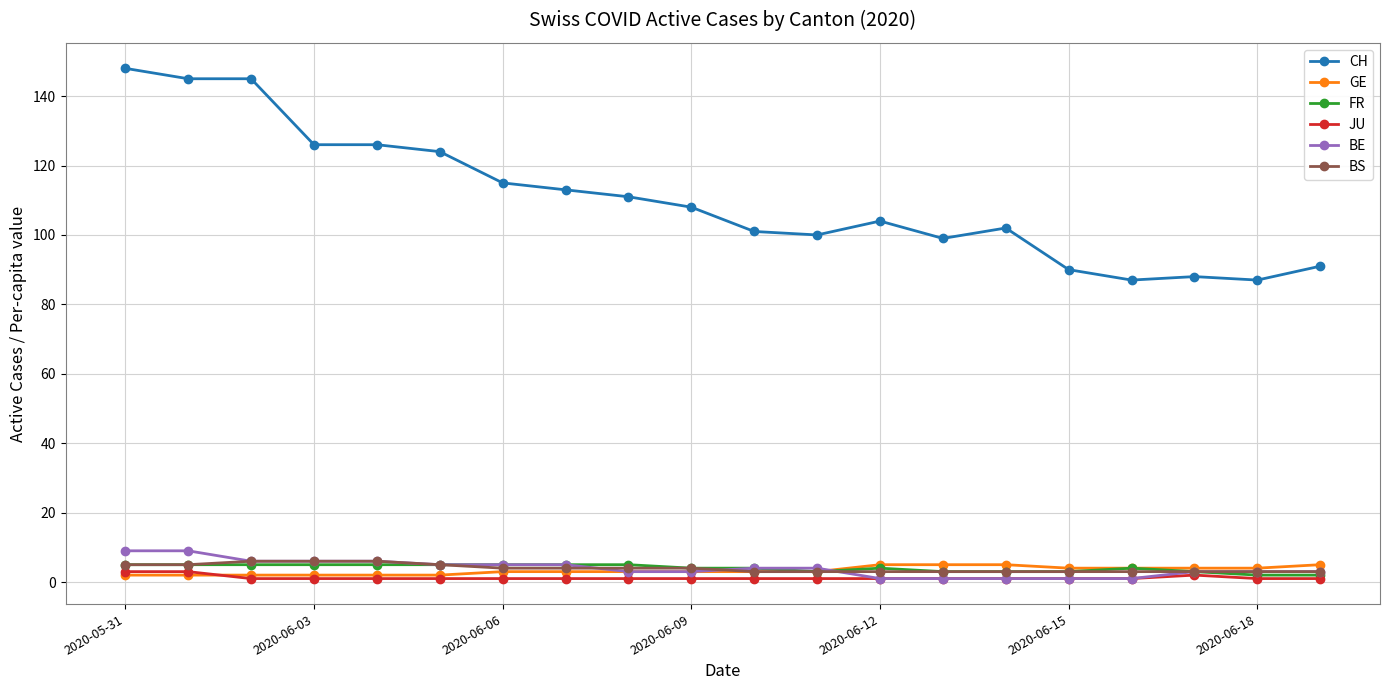

What is the difference between the second highest and minimum values in the FR series?

3